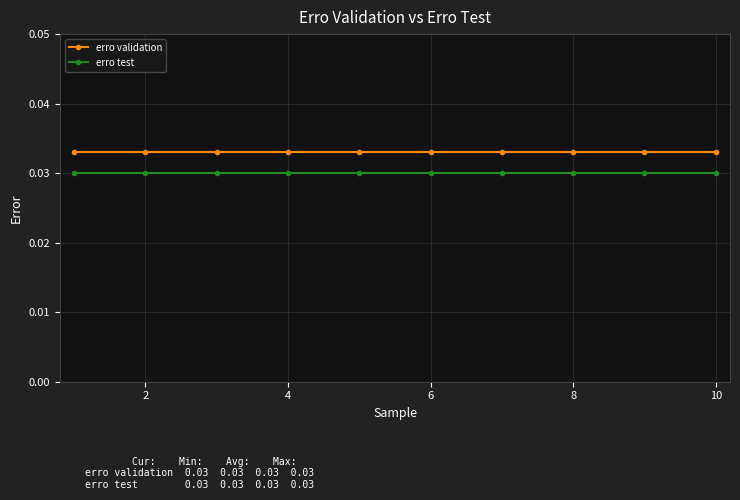

Rank the series by their average value, from highest to lowest.

erro validation, erro test